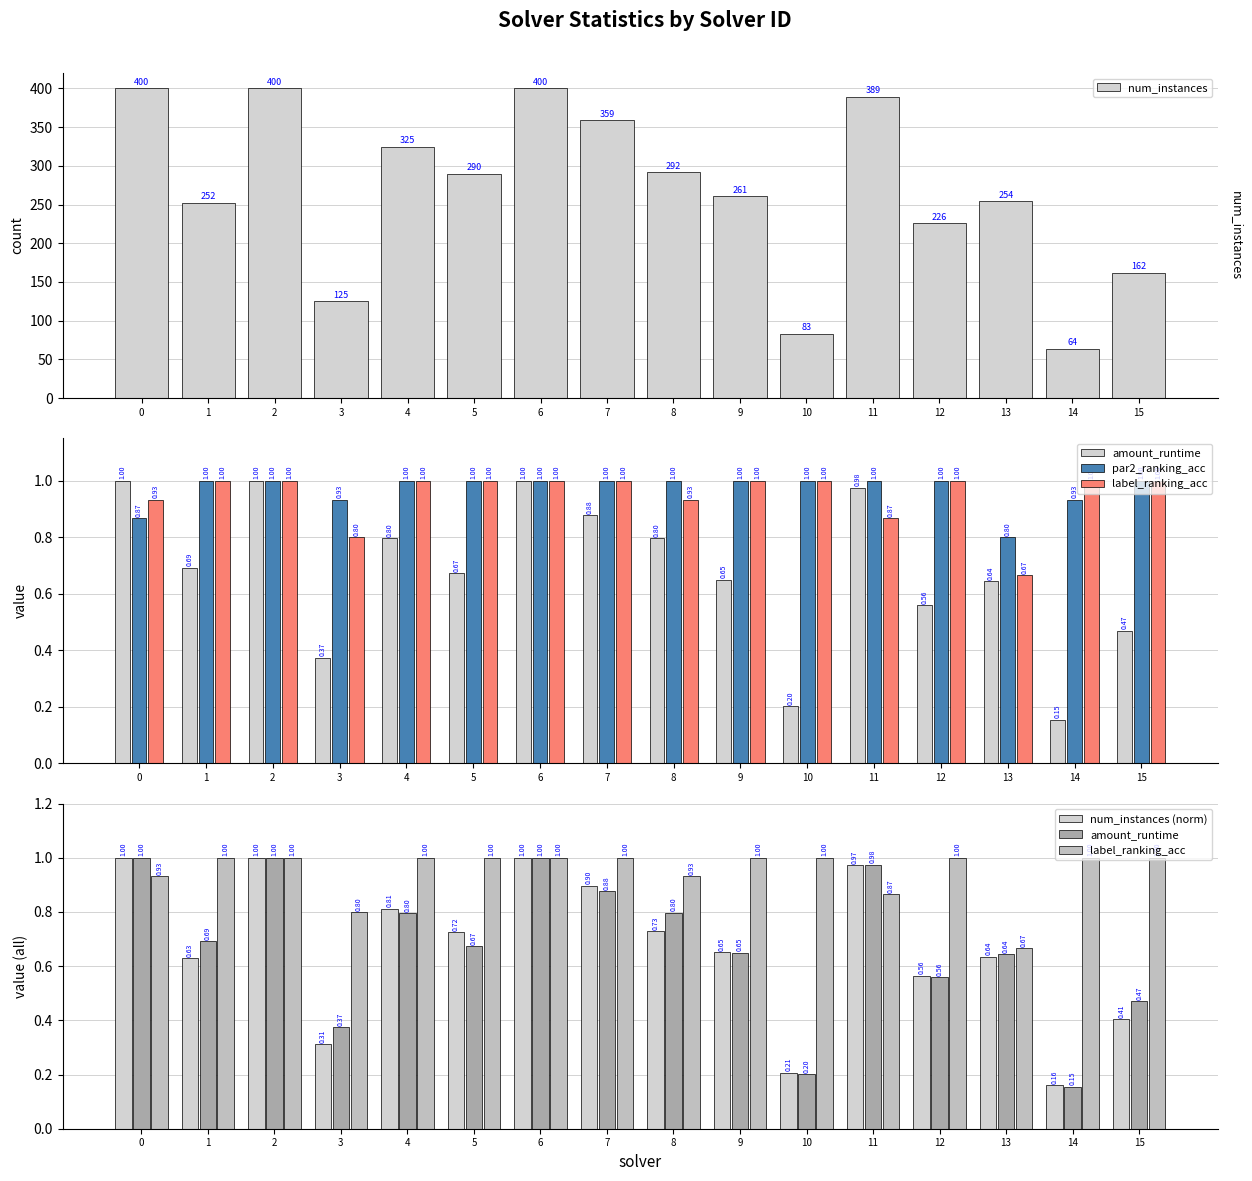

Is it true that num_instances equals 290.0 at 5?

True